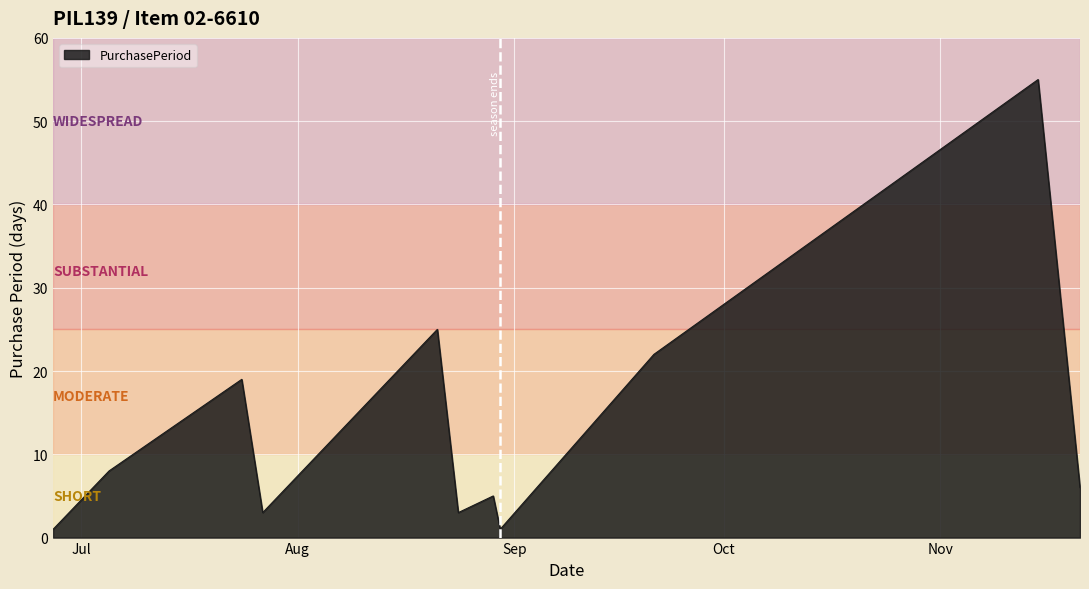

What is the greatest value displayed?

55